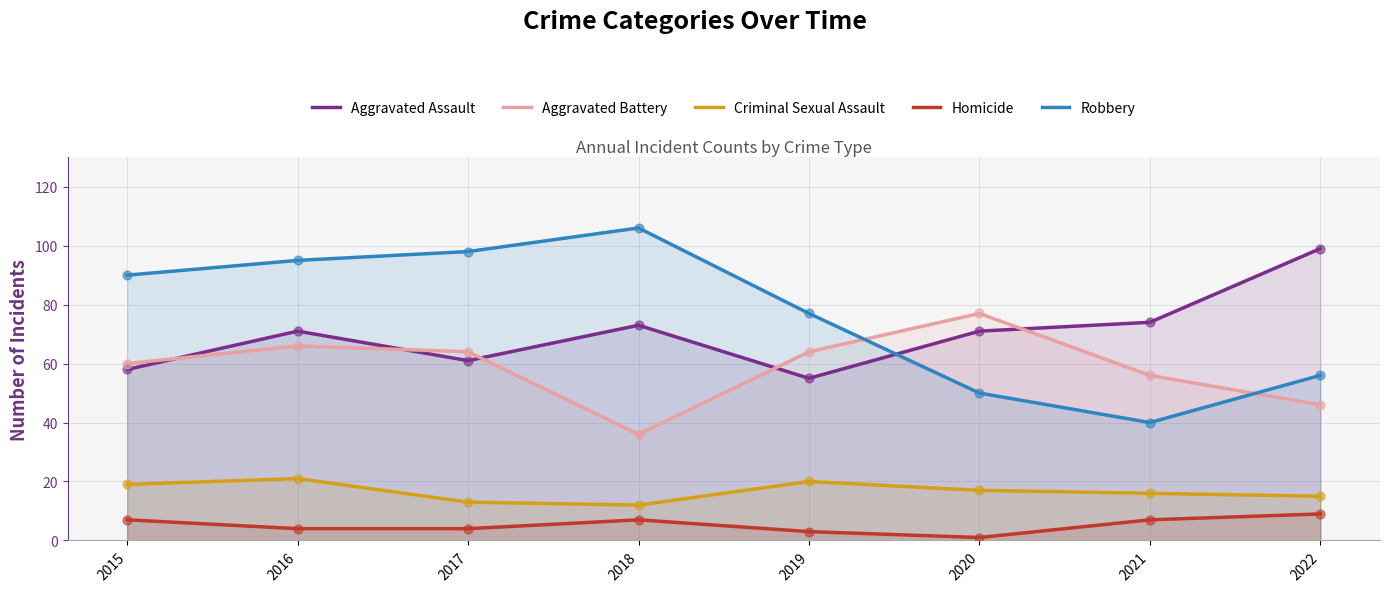

At which category is the sum across all series the highest?

2016